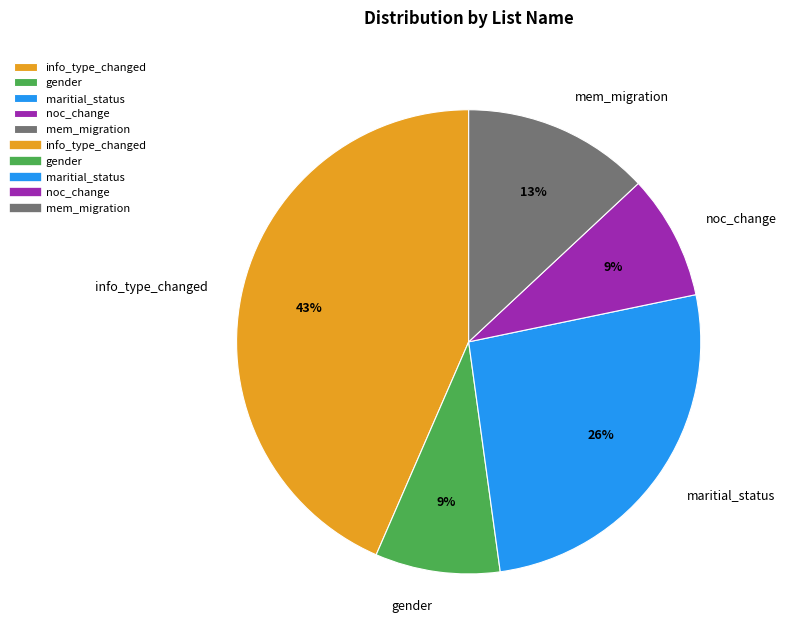

The maritial_status slice represents 26% of the pie. True or false?

True